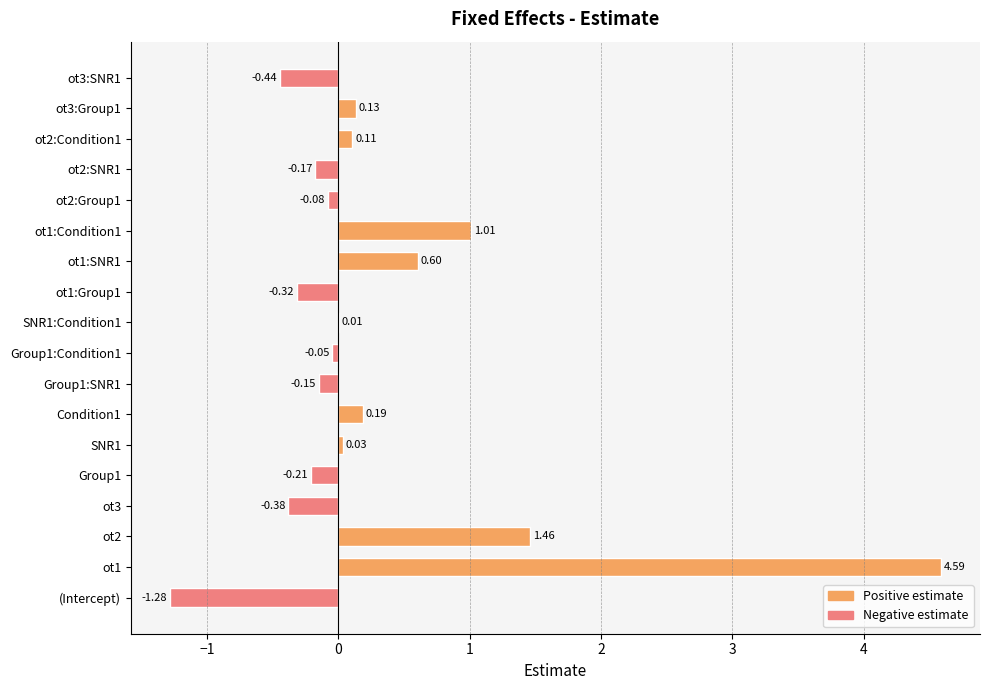

What is the change in value from (Intercept) to ot2:Condition1?

+1.4